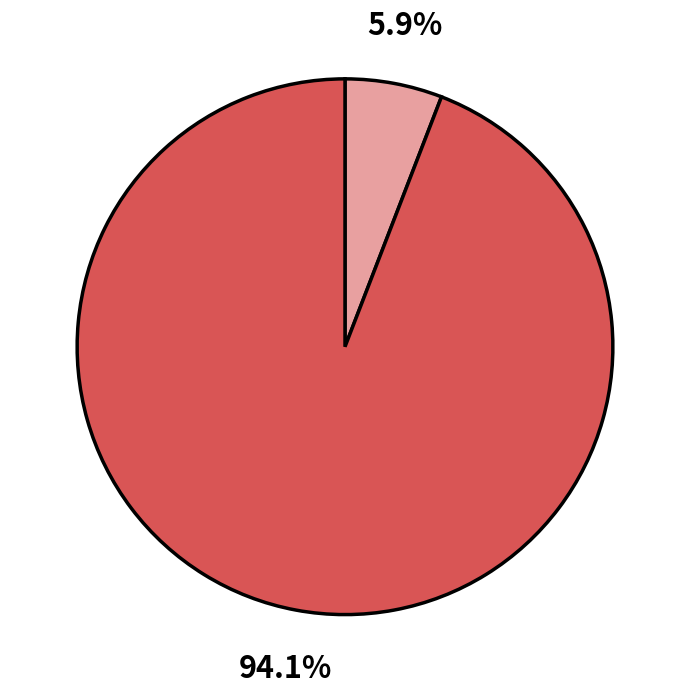

Does any single category account for the majority?

Yes